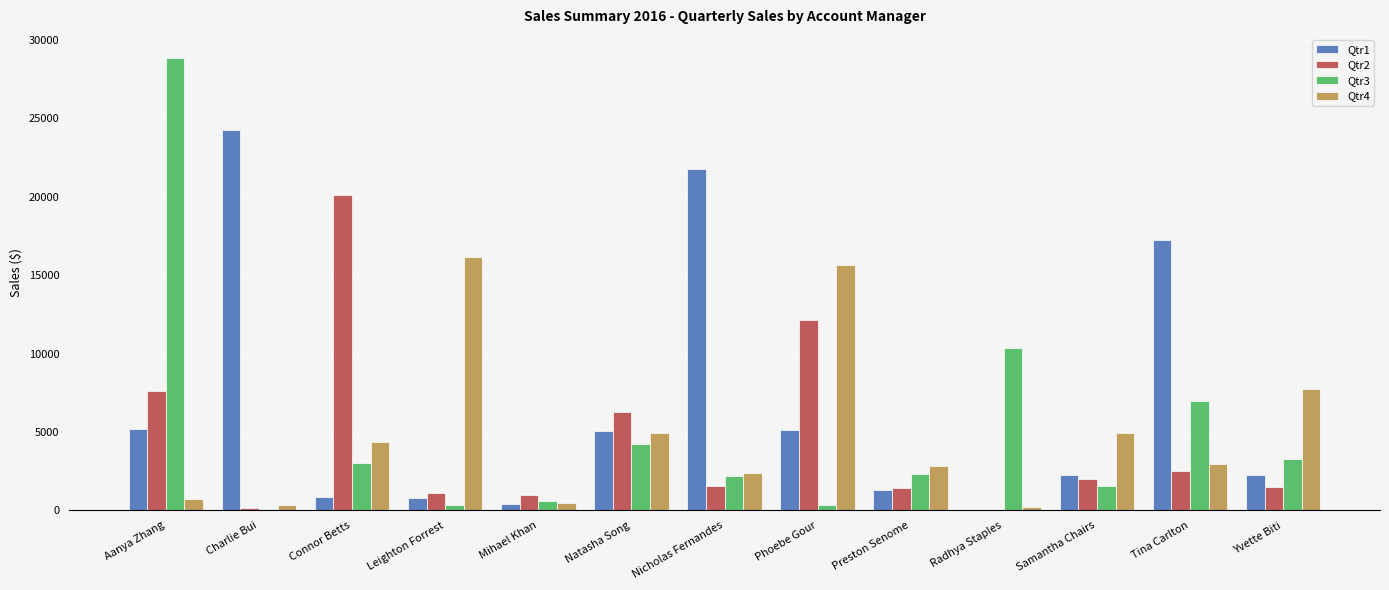

Which series has the largest total across all categories?

Qtr1